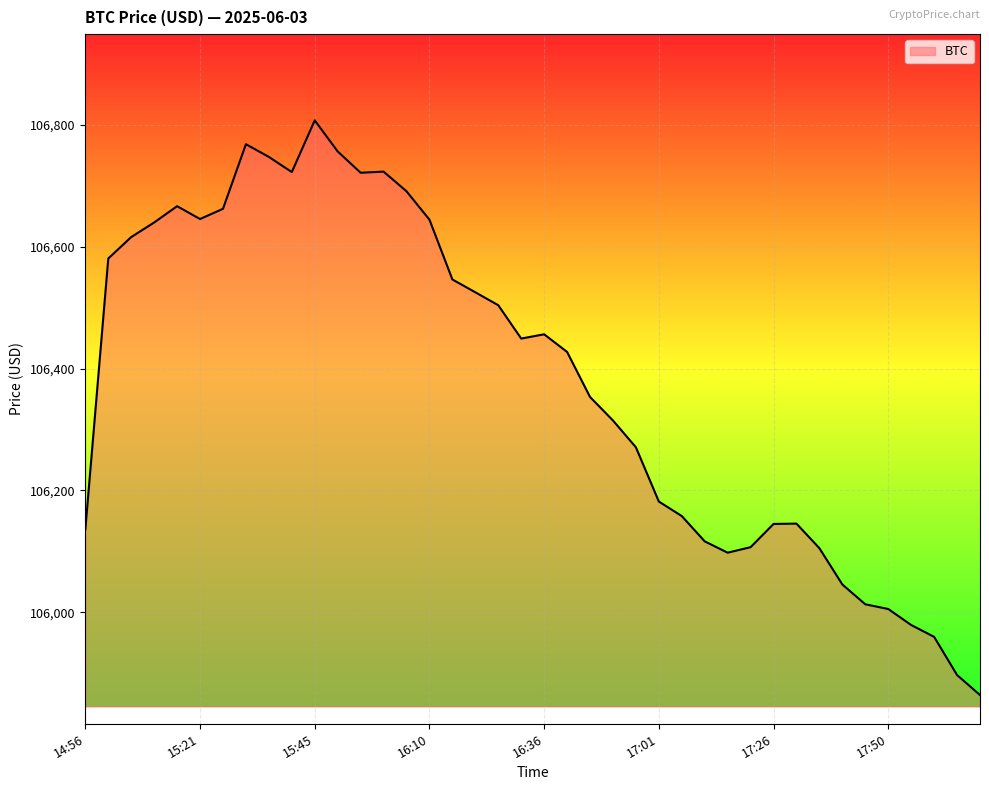

What is the maximum value shown in the chart?

106807.4